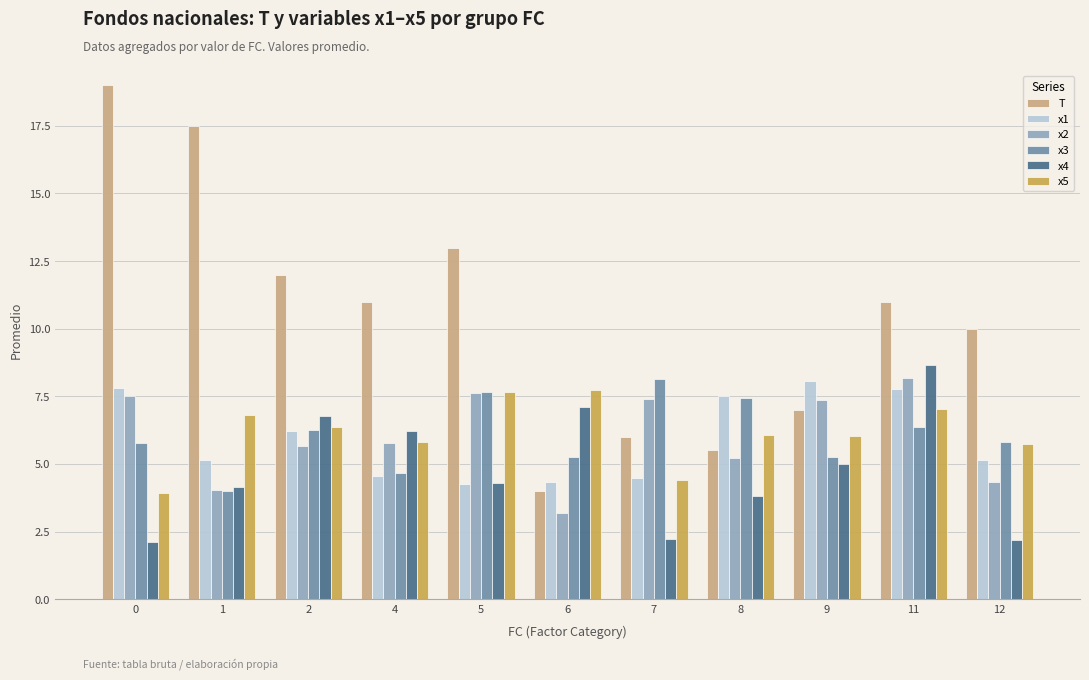

Is the value of x4 at 0 greater than the value of x3 at 12?

No